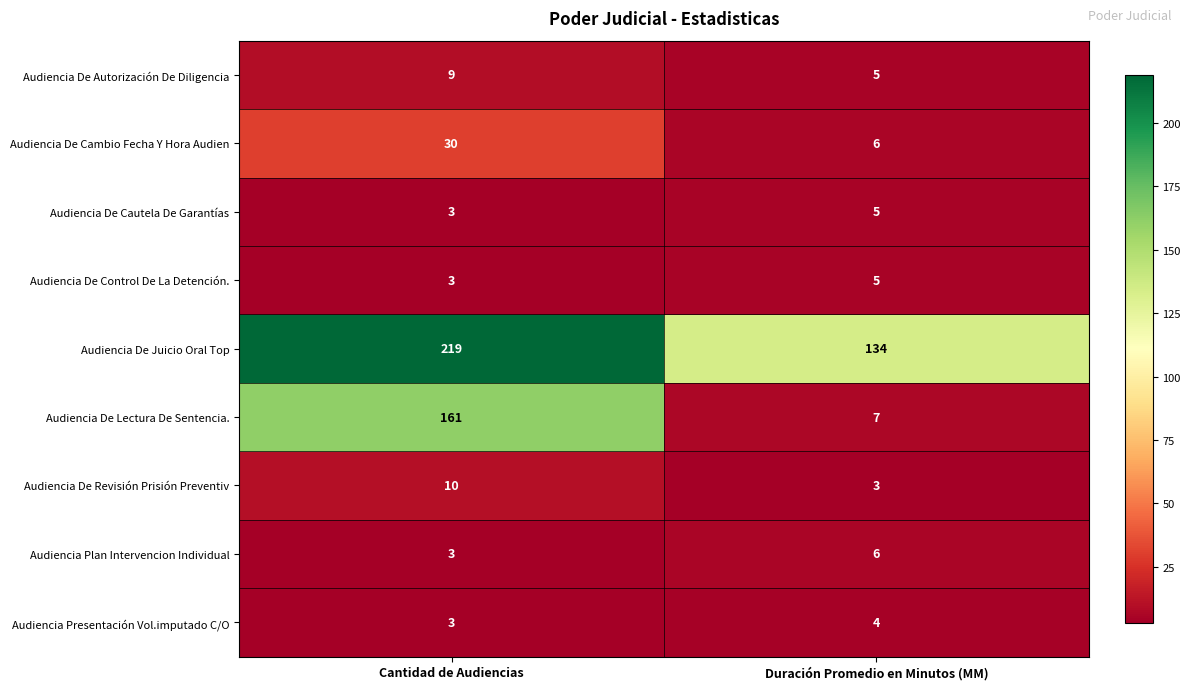

Reading left to right, list all the values displayed in this chart.

Audiencia De Autorización De Diligencia: 9	5
Audiencia De Cambio Fecha Y Hora Audien: 30	6
Audiencia De Cautela De Garantías: 3	5
Audiencia De Control De La Detención.: 3	5
Audiencia De Juicio Oral Top: 219	134
Audiencia De Lectura De Sentencia.: 161	7
Audiencia De Revisión Prisión Preventiv: 10	3
Audiencia Plan Intervencion Individual: 3	6
Audiencia Presentación Vol.imputado C/O: 3	4